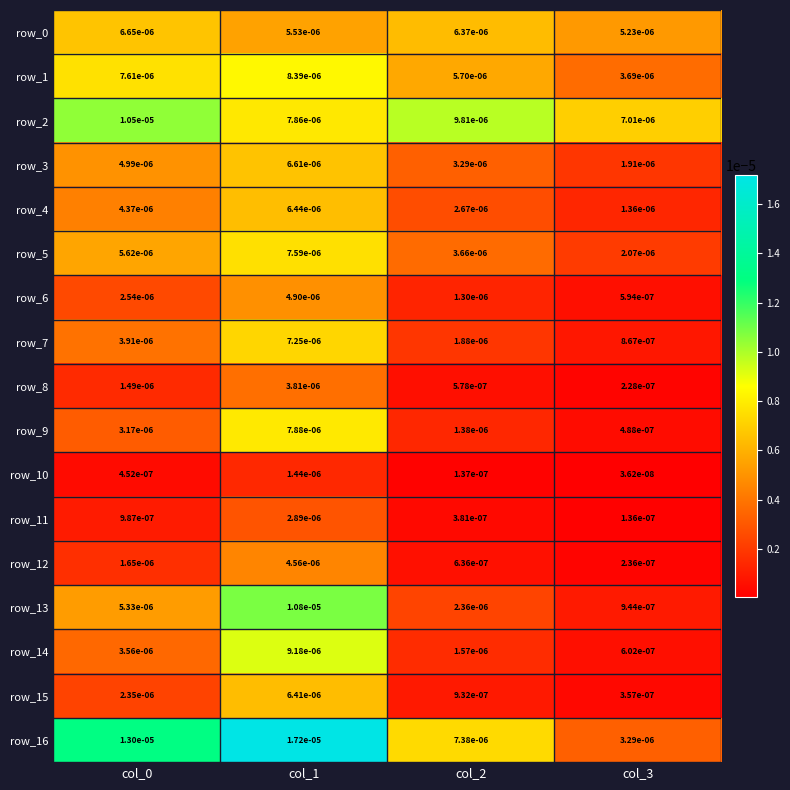

Is the value of row_3 at col_3 greater than the value of row_11 at col_3?

Yes